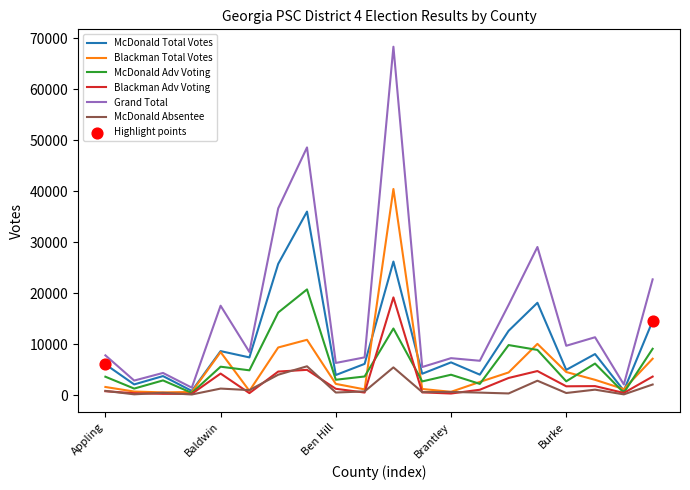

At how many categories does at least one series exceed 8899?

9